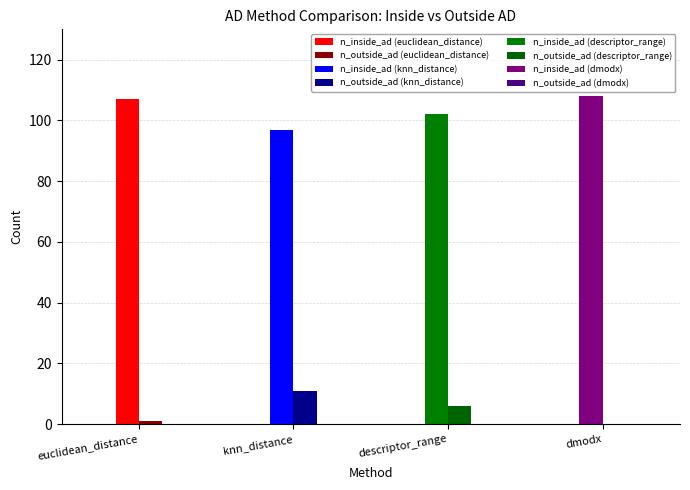

What is the spread (max minus min) of values at descriptor_range?

96